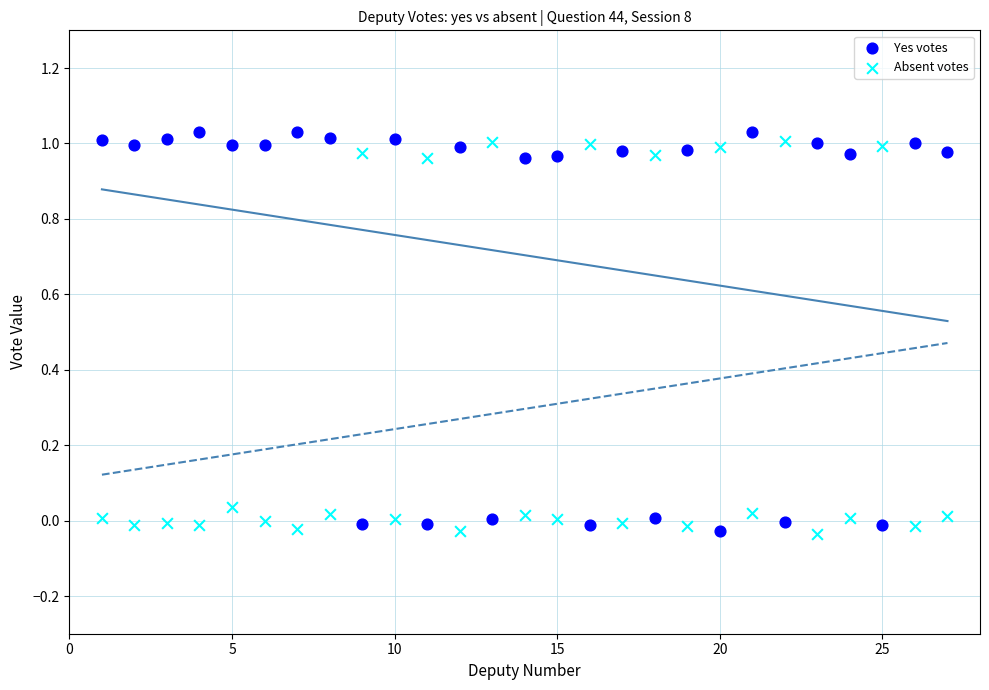

Across all data points, what is the range of Y values (max minus min)?

1.1